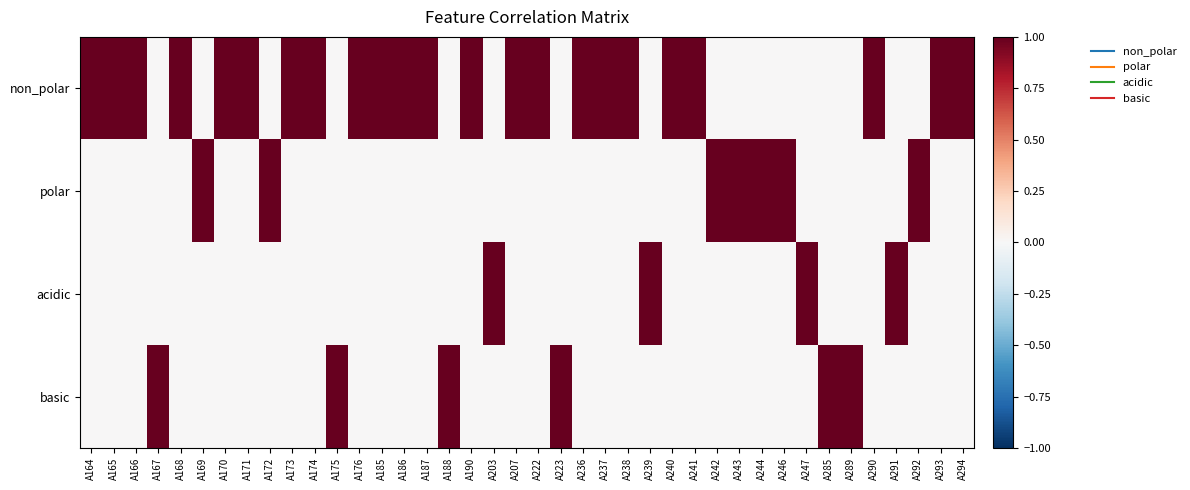

Which category has the lowest value across all series?

A167